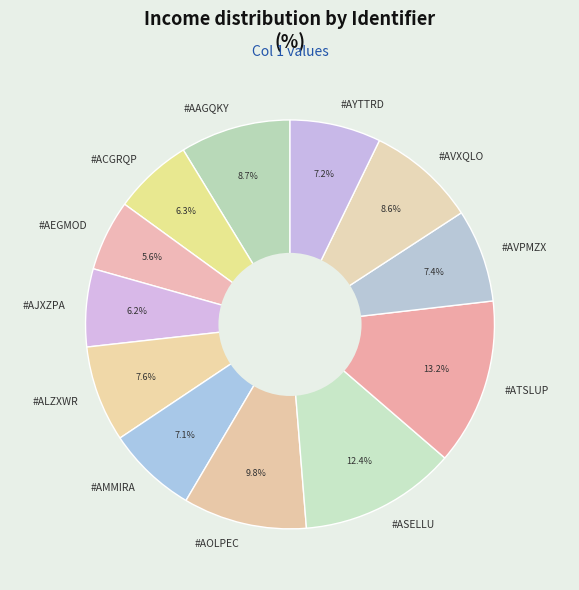

Combined, do #AEGMOD and #AVPMZX account for over 50%?

No